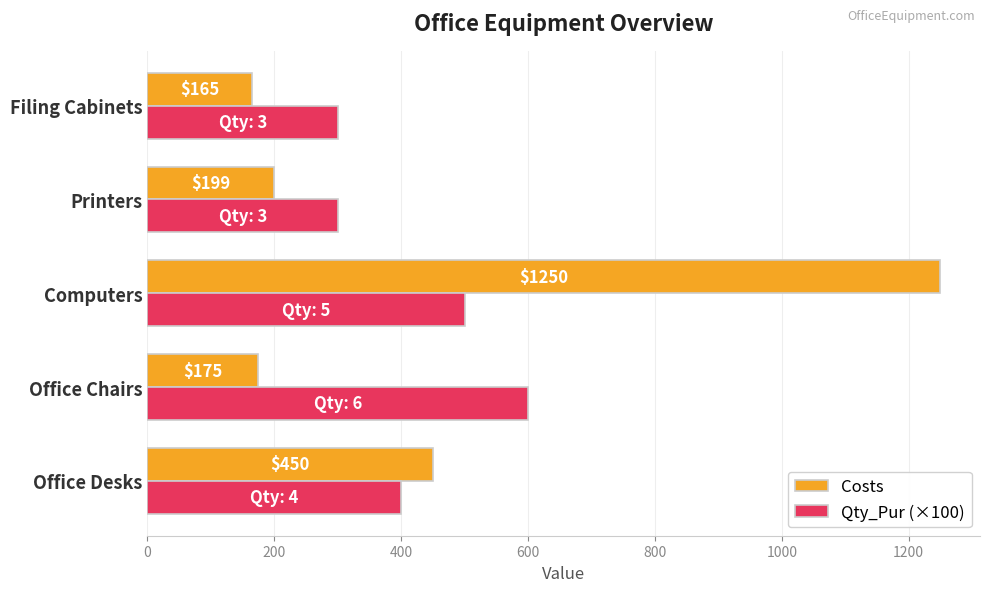

What is the difference between the maximum and minimum values in the Qty_Pur (×100) series?

300